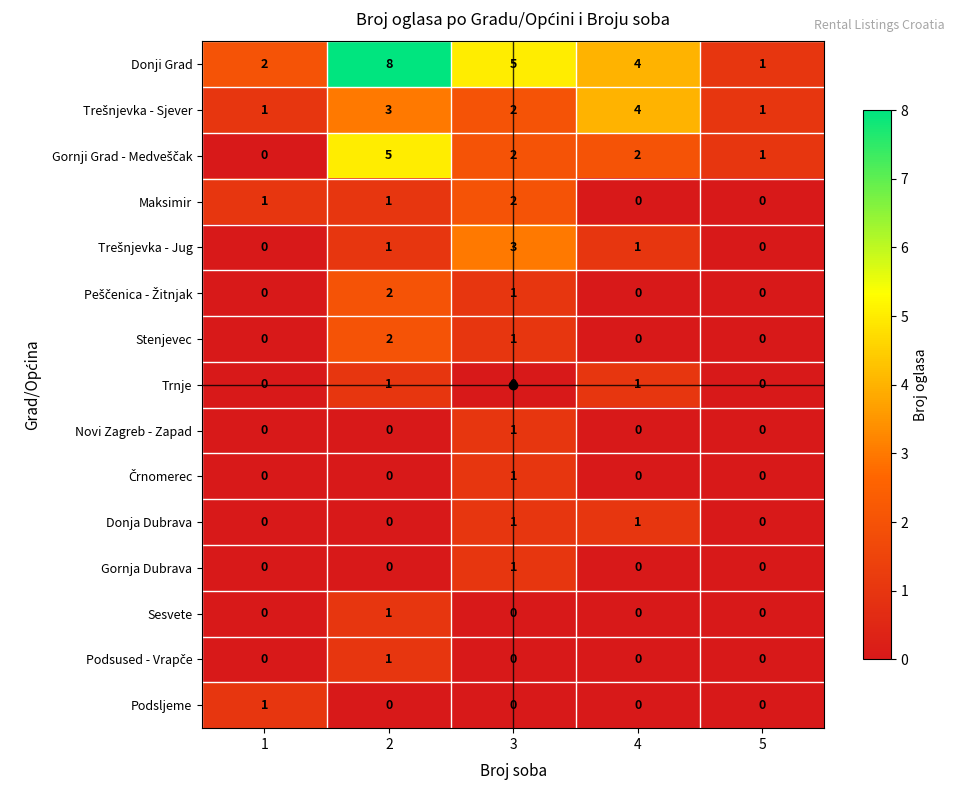

What is the difference between the highest and lowest values at 4?

4